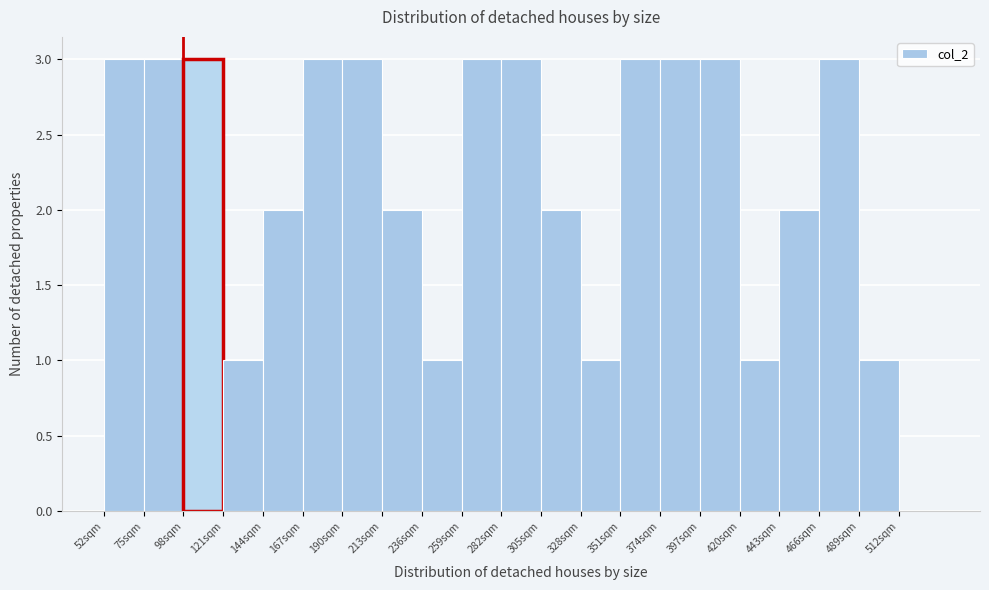

What is the height of the bar covering 213 to 236 on the x-axis? Neither the bar edges nor the heights are printed on the chart, so give them approximately, as read against the axes.

2